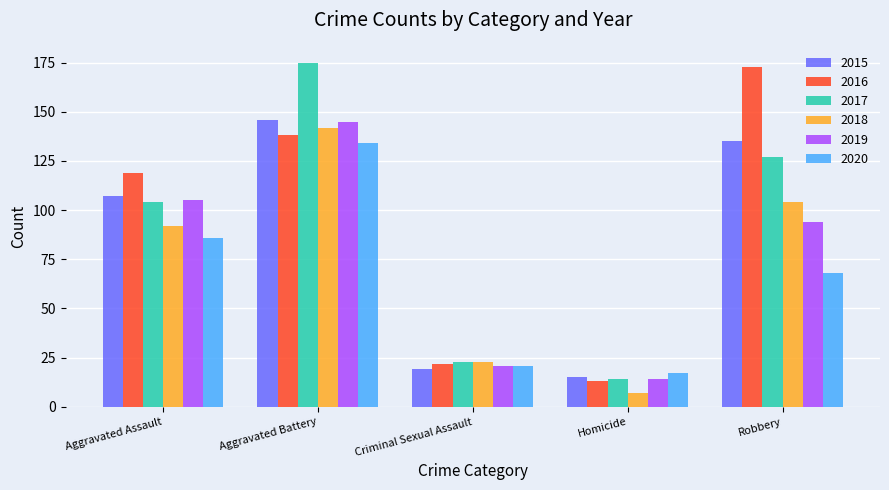

List the labels in order of 2016 value, smallest first.

Homicide, Criminal Sexual Assault, Aggravated Assault, Aggravated Battery, Robbery